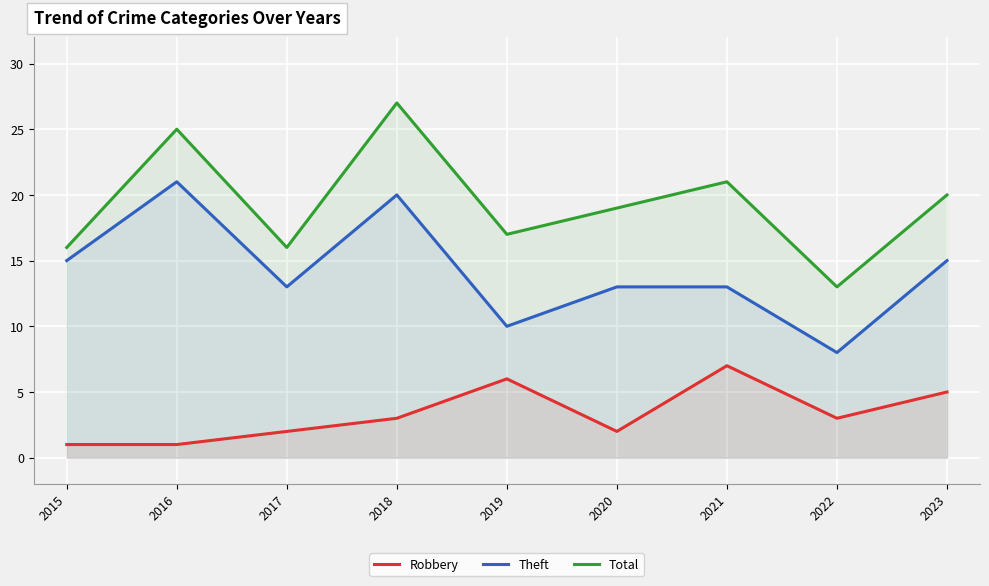

Which series has the widest spread of values?

Total